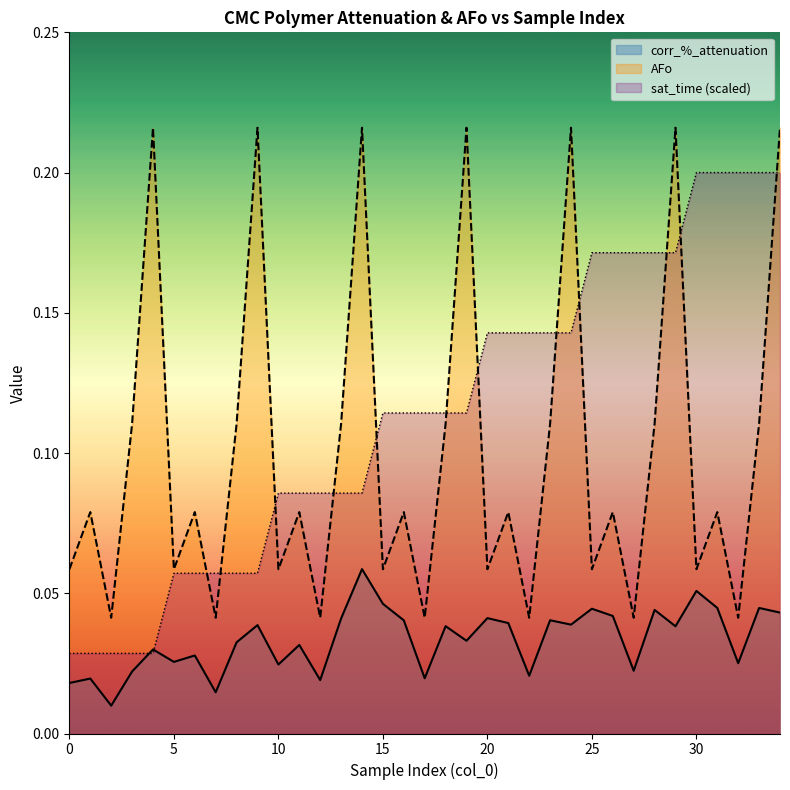

List the series in order of their overall mean, lowest first.

corr_%_attenuation, AFo, sat_time (scaled)